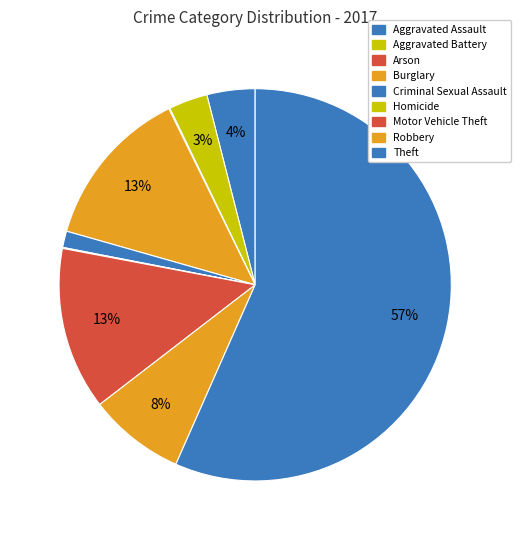

To the nearest percent, what portion does Burglary represent?

13%